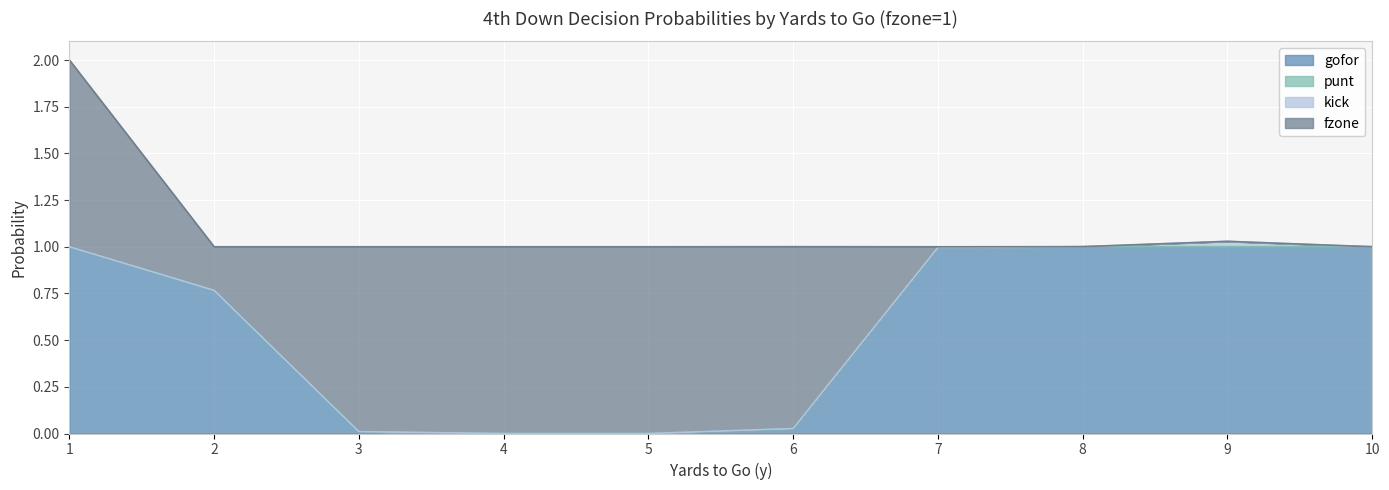

What is the maximum value for gofor?

1.0